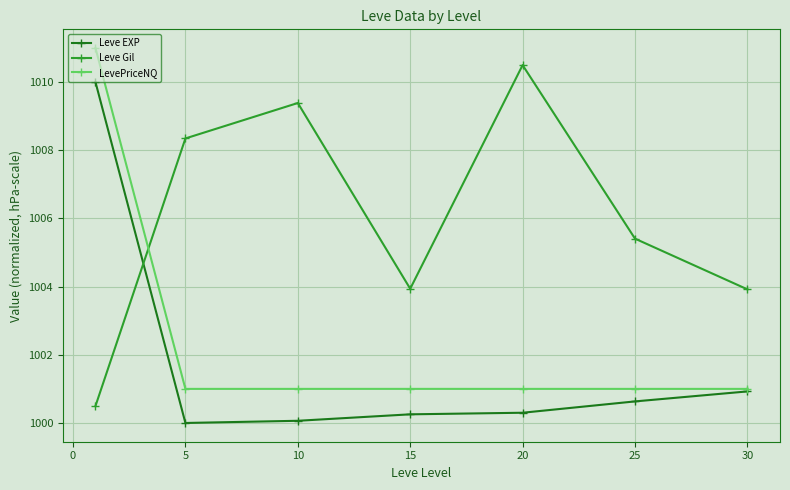

What is the highest value of the LevePriceNQ series?

1011.0